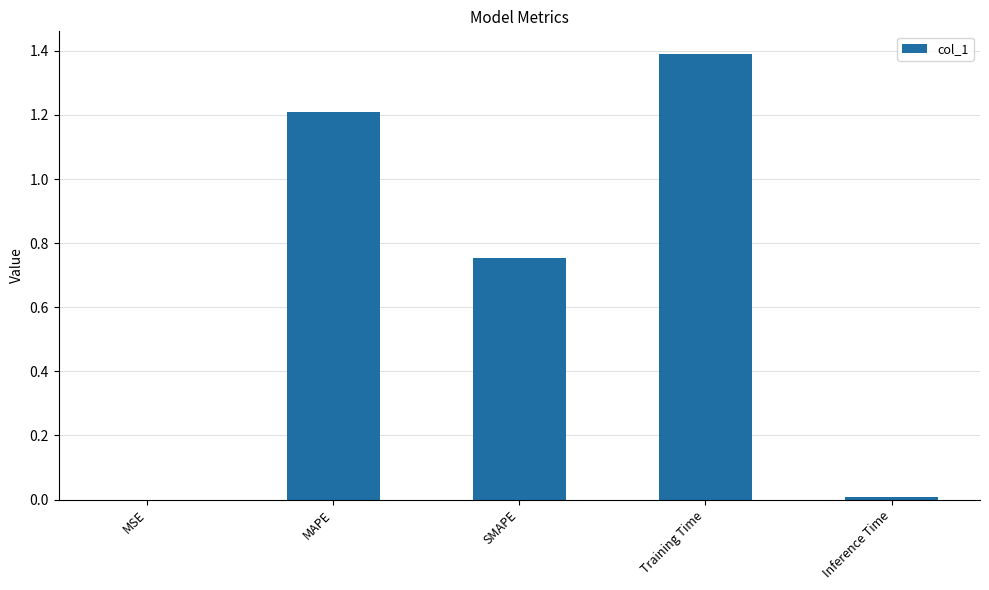

What is the sum of all values?

3.4